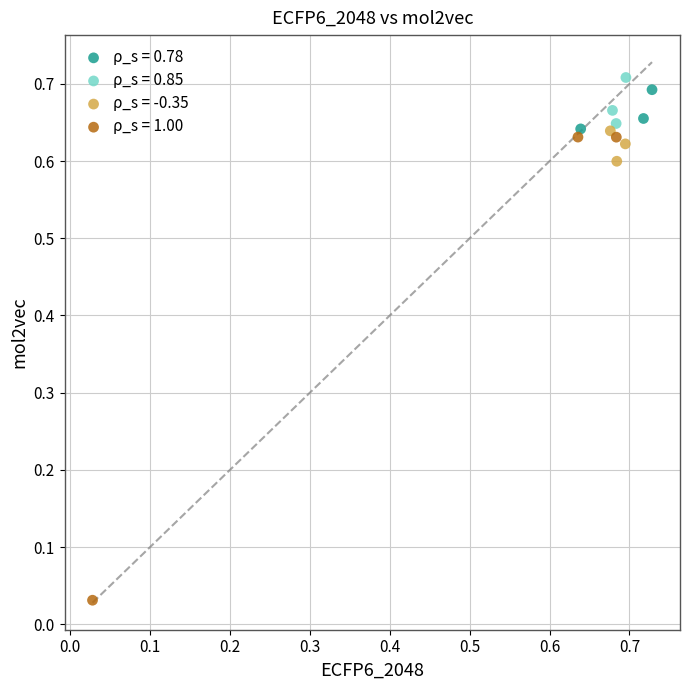

Which series contains the highest Y value?

ρ_s = 0.85